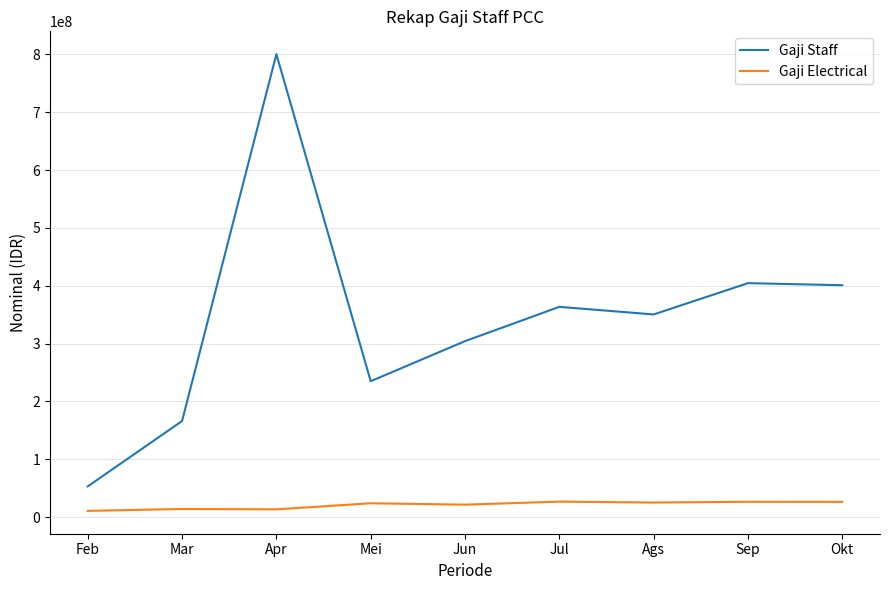

True or false: Gaji Staff and Gaji Electrical cross at least once.

False